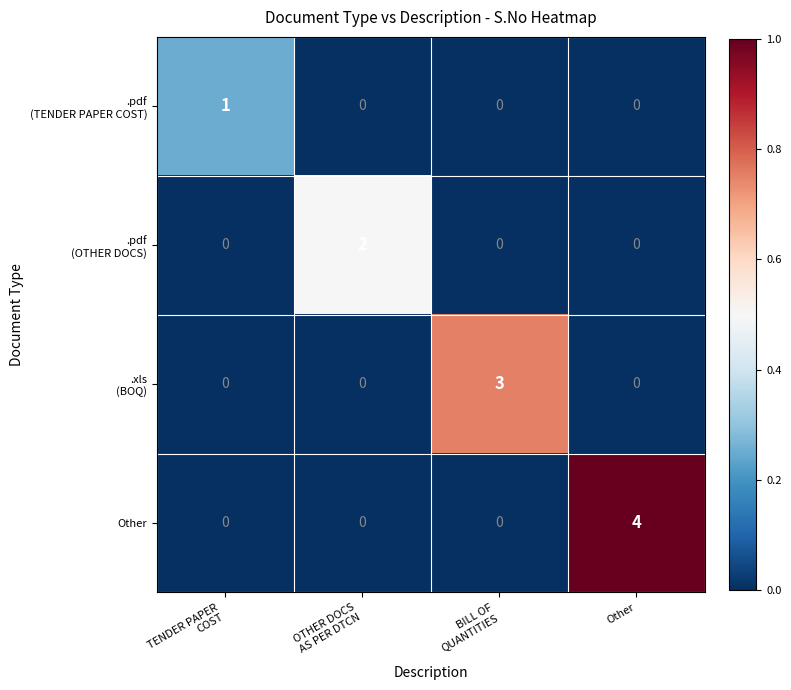

Which series has the largest range (max minus min)?

Other